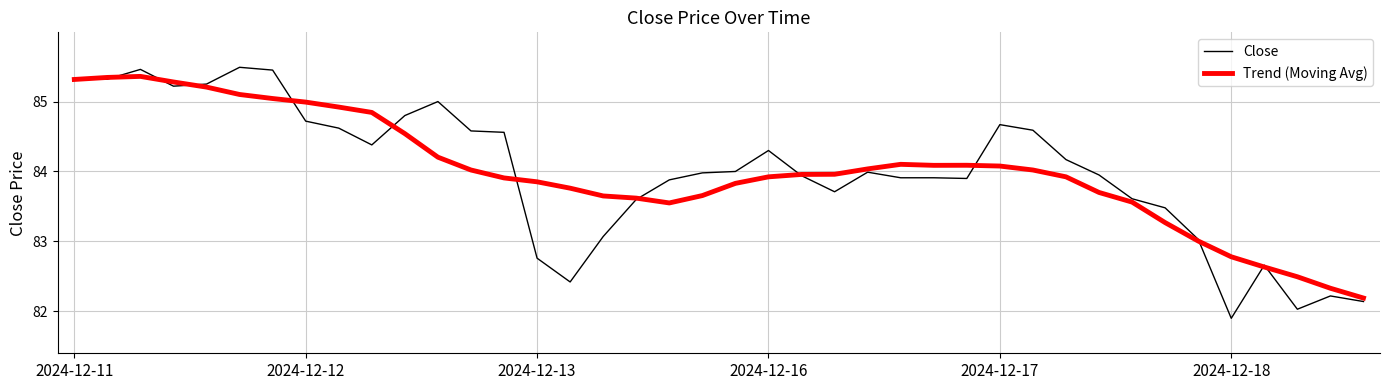

Which series has the largest range (max minus min)?

Close